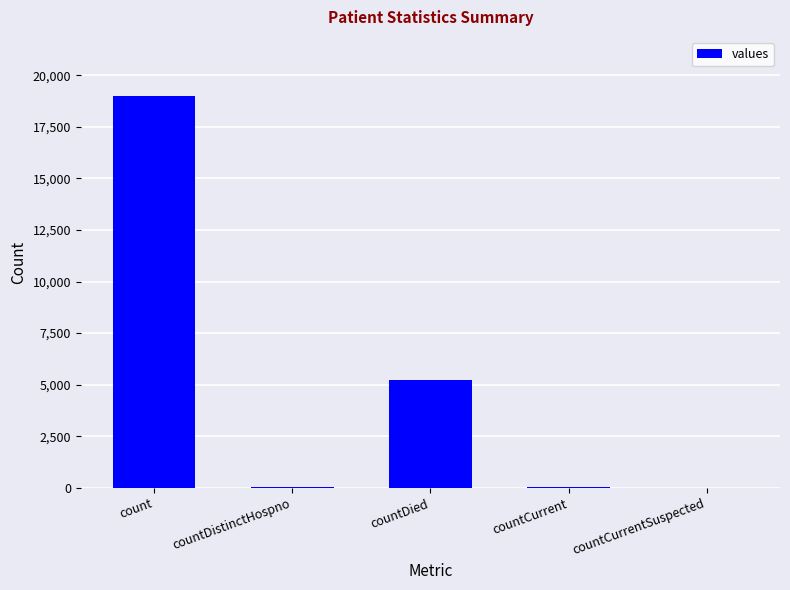

Between countDistinctHospno and countDied, which is larger?

countDied